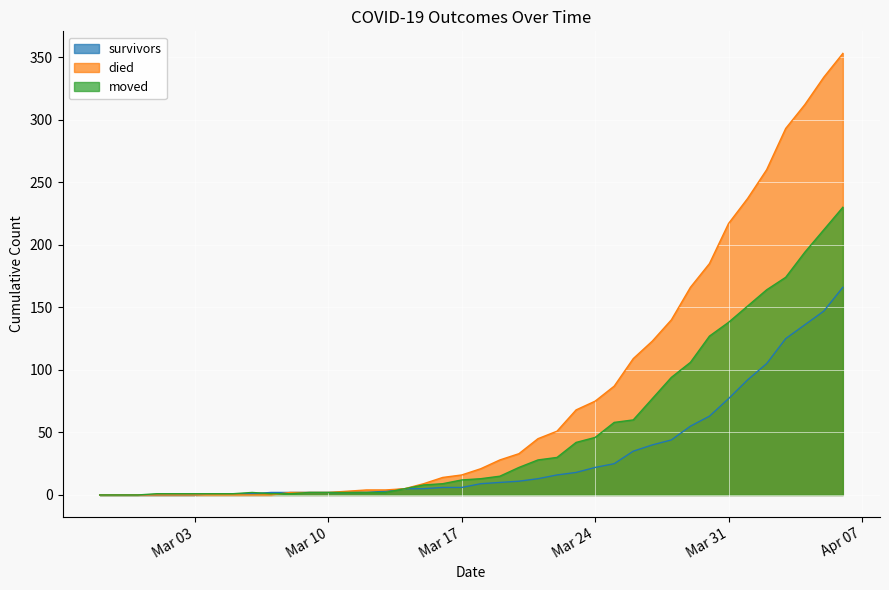

True or false: survivors has a value of 16 at 2020-03-22.

True